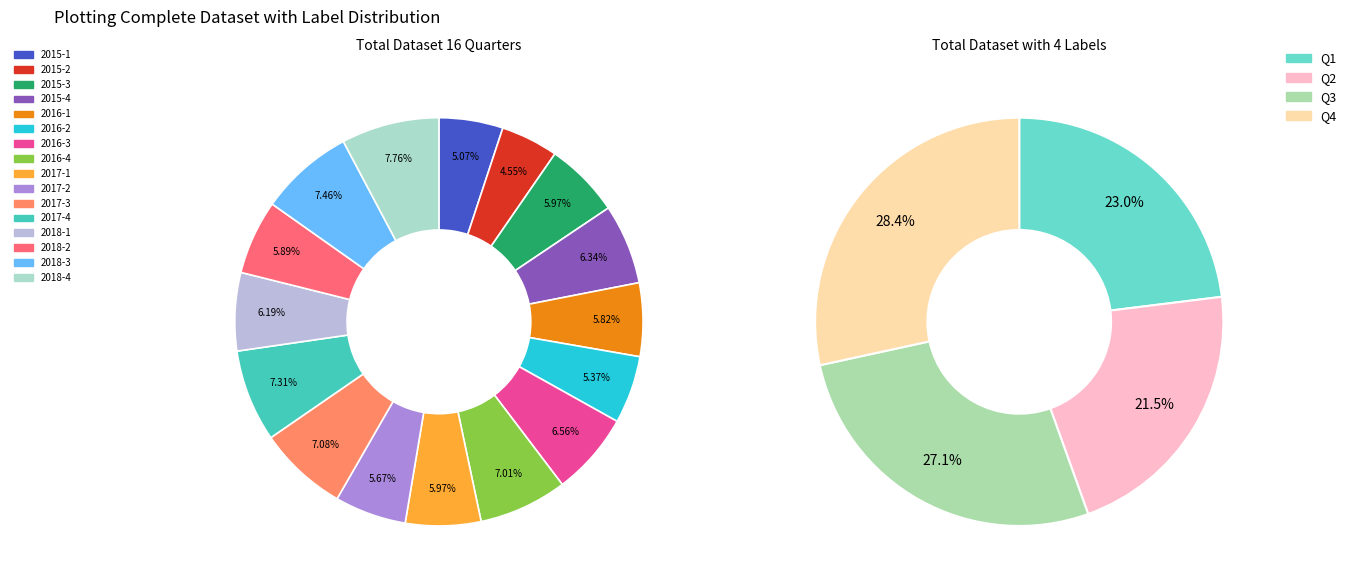

Is it true that 2016-1 is 6% of the pie?

True